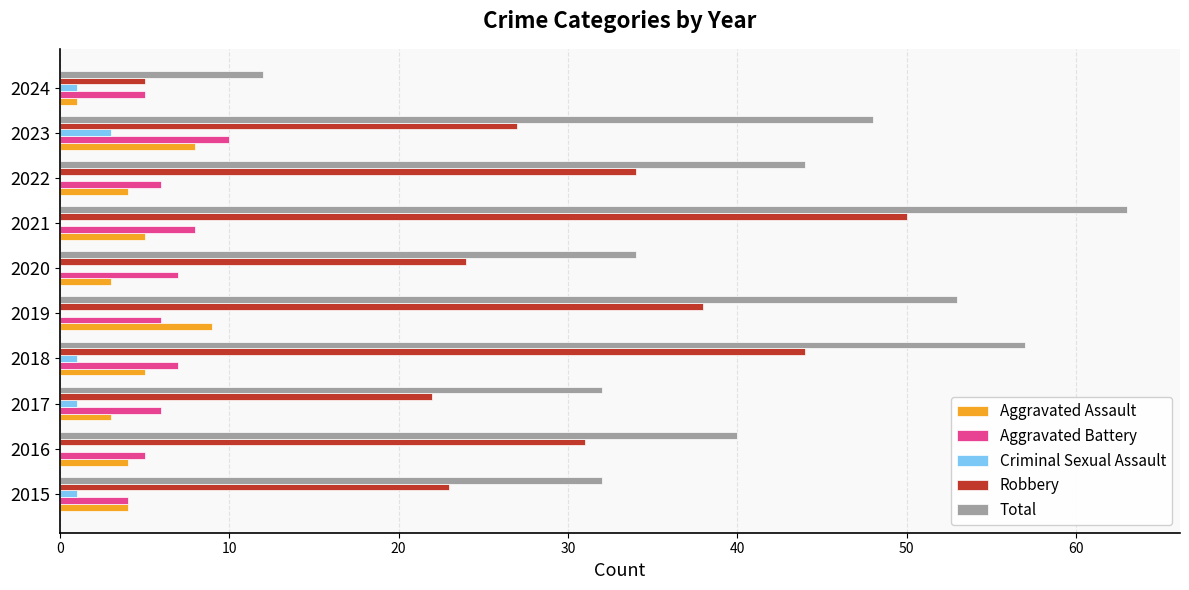

Which series changed the most between 2018 and 2022?

Total